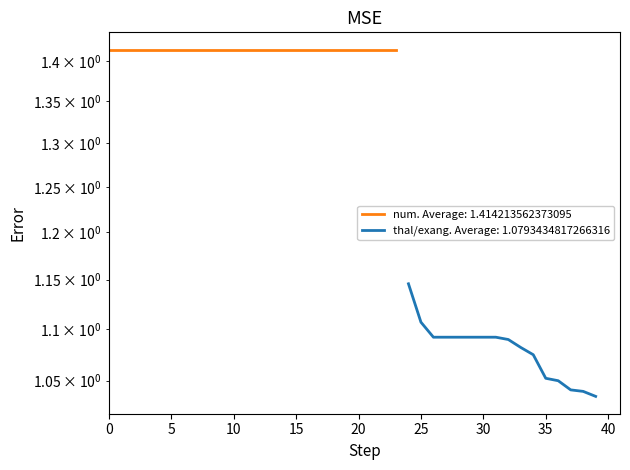

Between 5 and 25, which is larger?

5